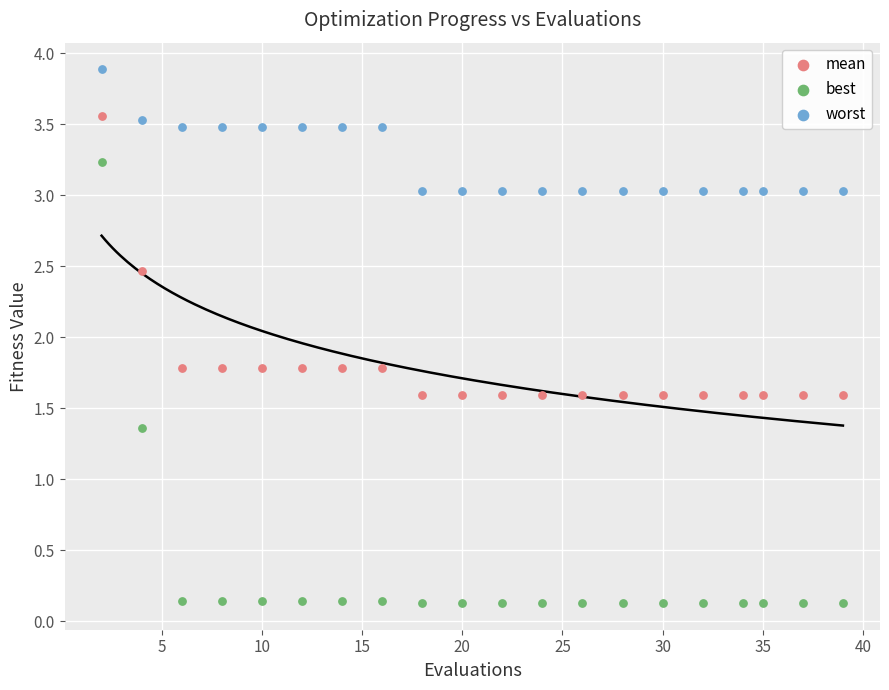

Which series has the widest spread of Y values?

best